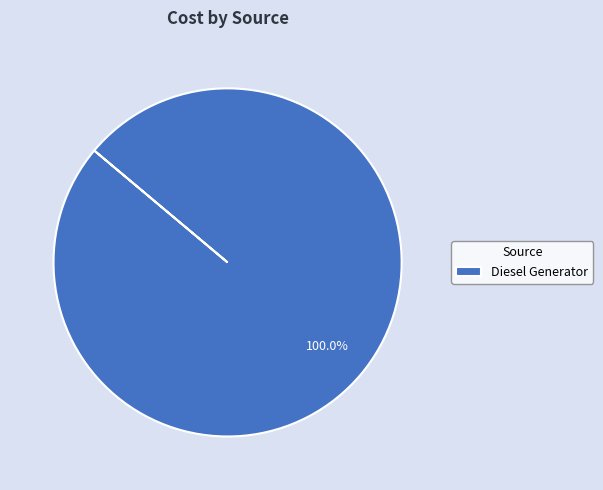

Which slice represents more than half of the pie?

Diesel Generator